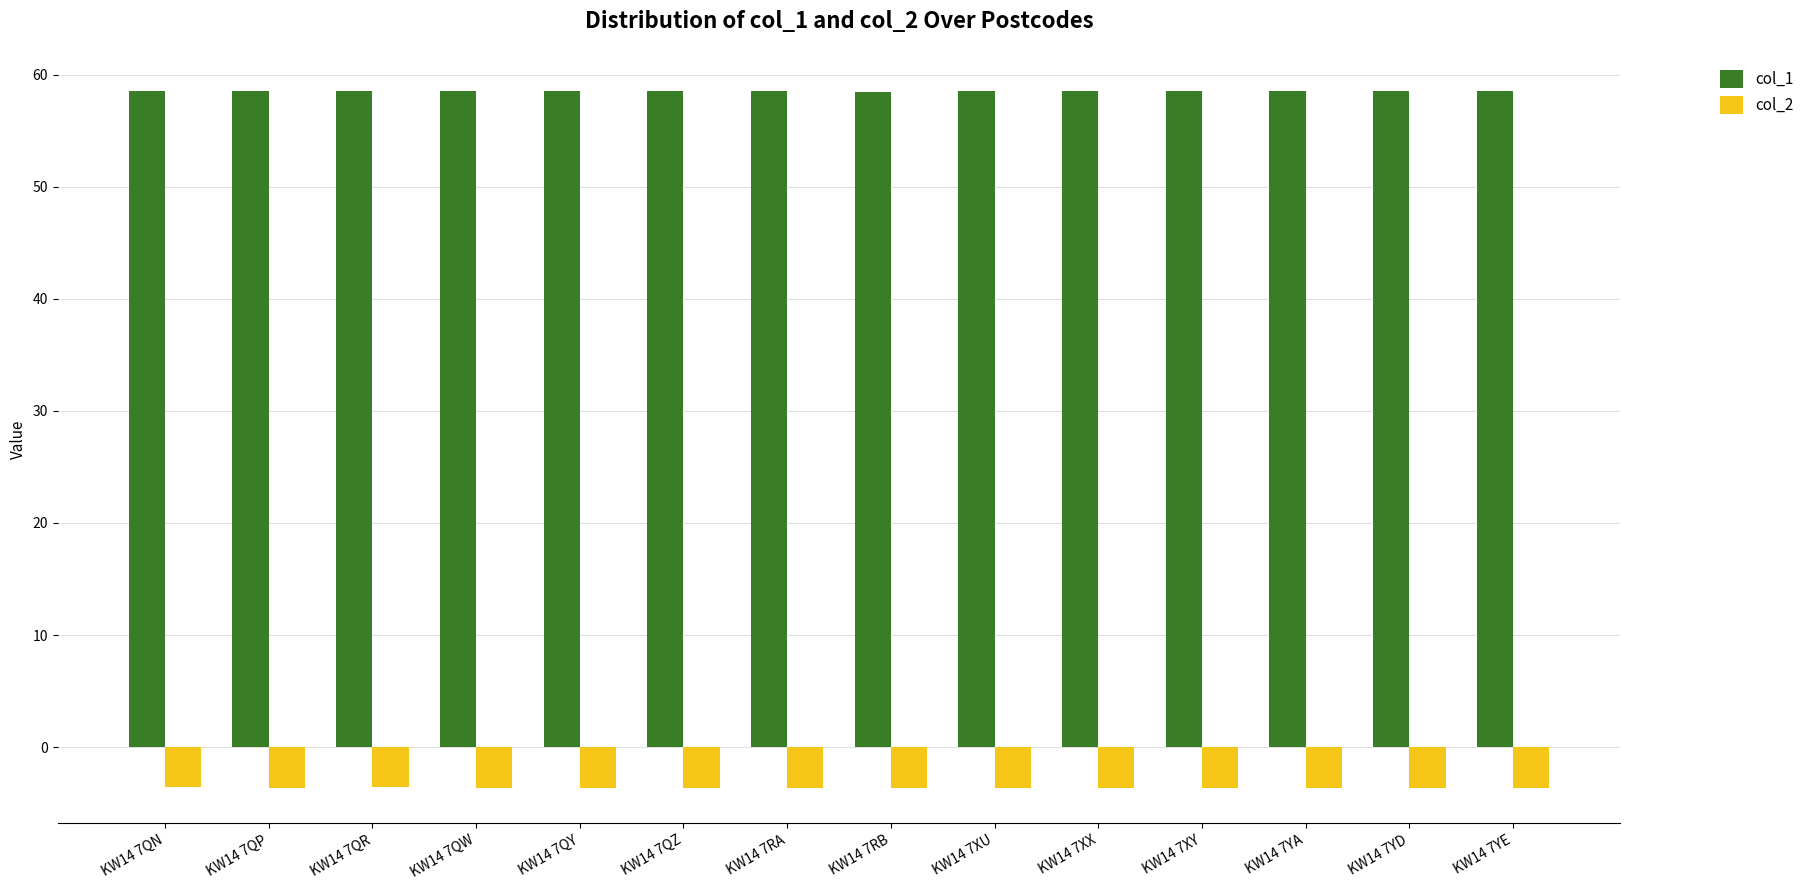

What is the label of the 7th bar from the left?

KW14 7RA